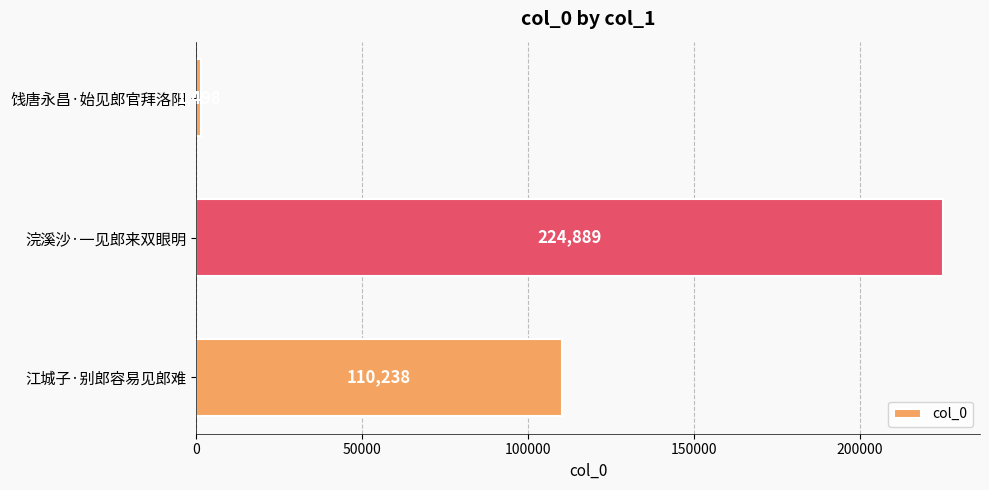

Are the bars grouped side by side (vs. stacked)?

No